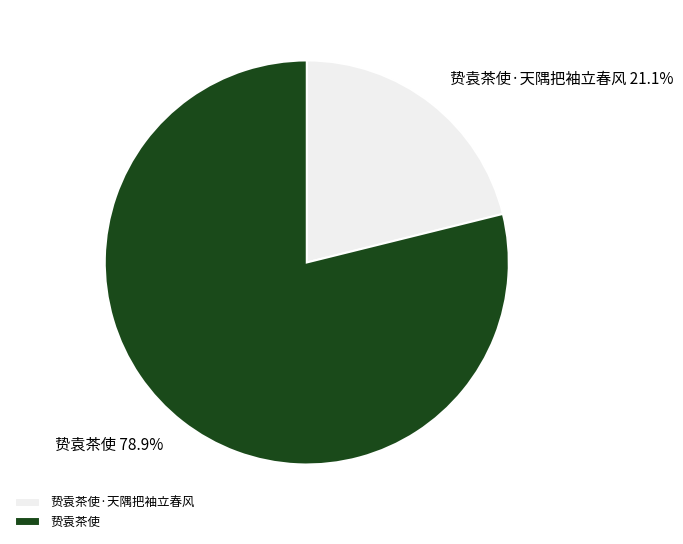

What is the ratio of the value at 贽袁茶使 to the value at 贽袁茶使·天隅把袖立春风?

3.7